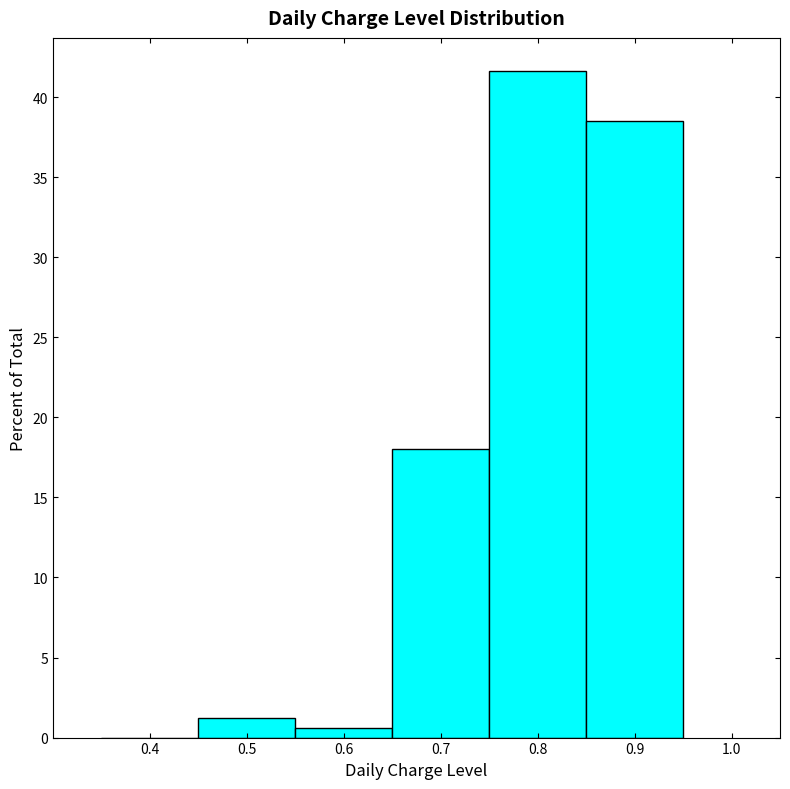

Reading left to right, list every bar in this chart as the range it spans on the x-axis followed by its height. The values are not printed on the chart, so give them approximately, as read against the axis.

0.35 to 0.45: 0
0.45 to 0.55: 1.0
0.55 to 0.65: 0.5
0.65 to 0.75: 18.0
0.75 to 0.85: 41.5
0.85 to 0.95: 38.5